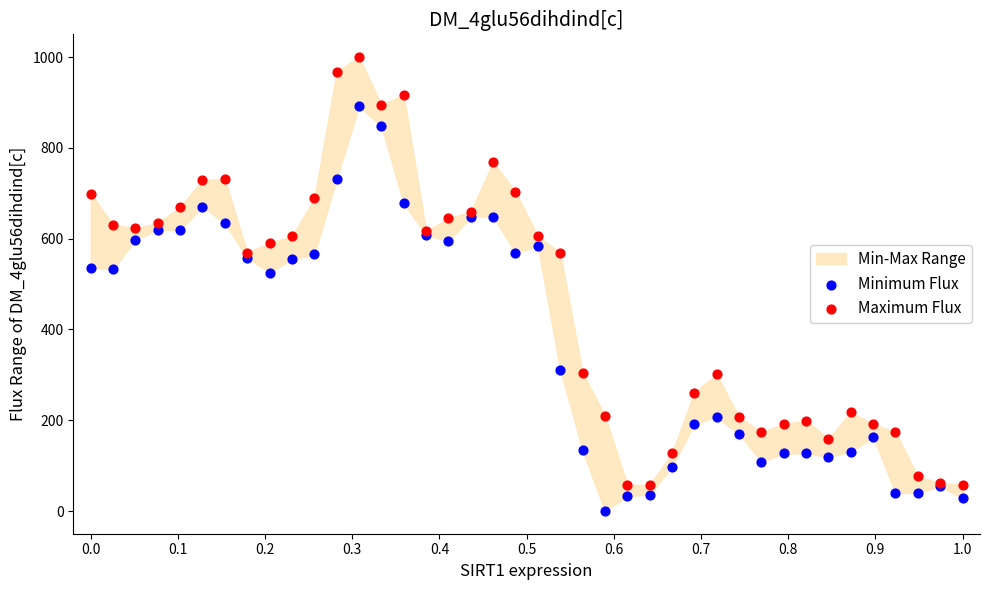

Which series contains the lowest Y value?

Minimum Flux